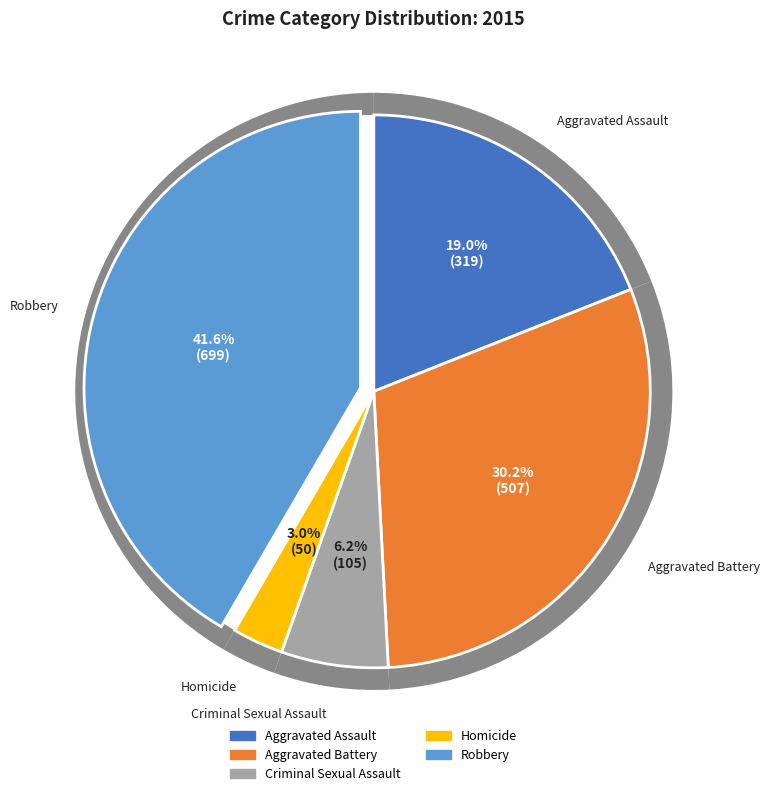

Approximately how many times larger is the value at Criminal Sexual Assault compared to Aggravated Assault?

0.3